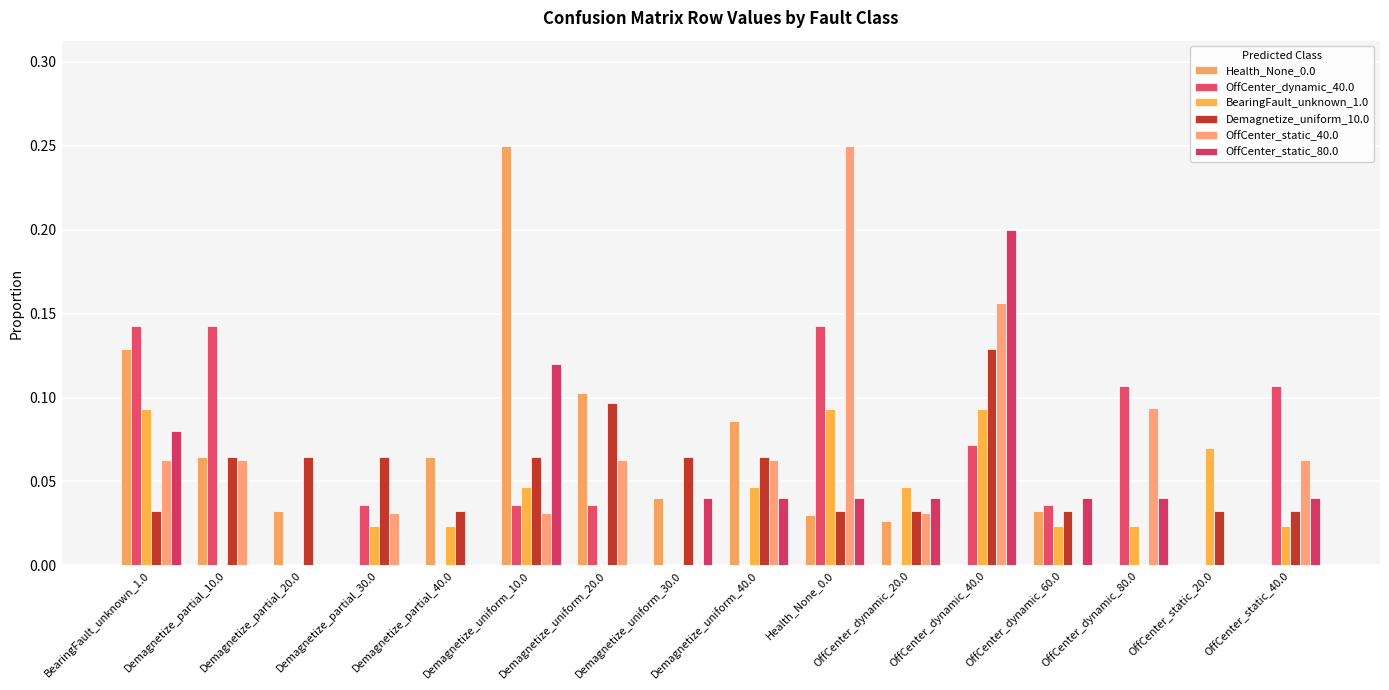

At which label is Health_None_0.0 closest to 0?

Demagnetize_partial_30.0